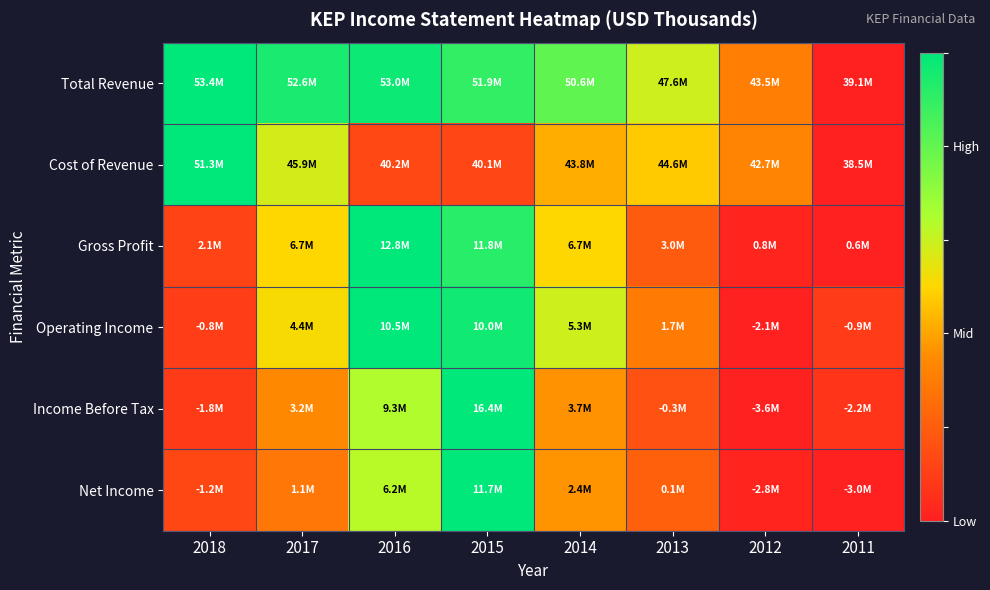

Between 2014 and 2011, which series saw the biggest shift?

Total Revenue